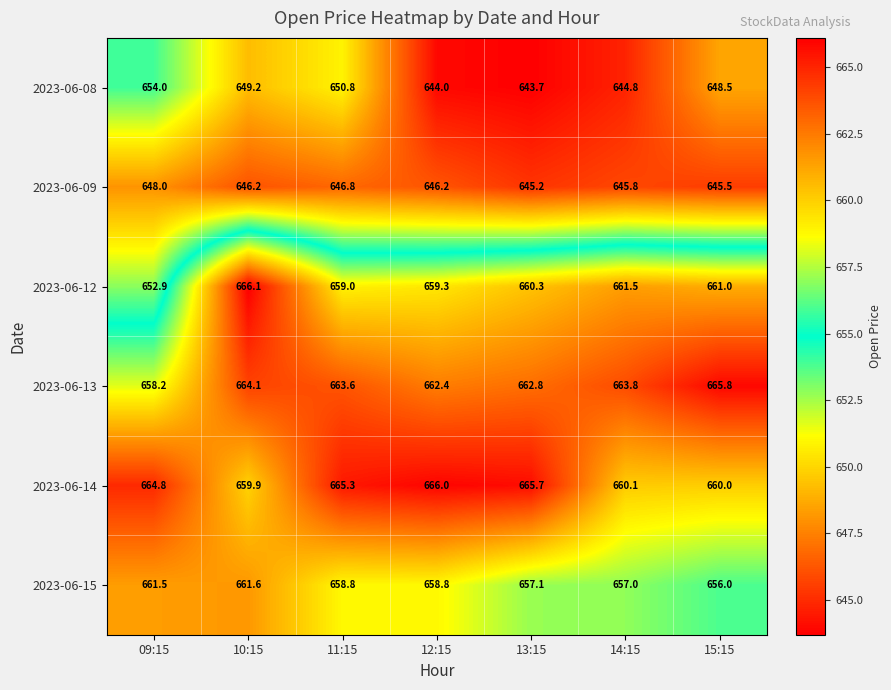

Which category has the highest value in the 2023-06-15 series?

10:15